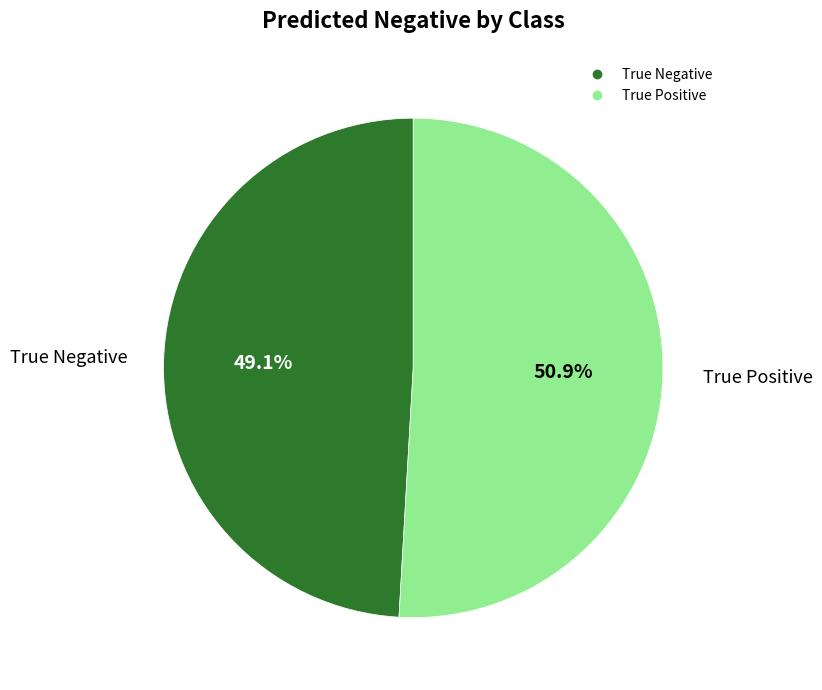

What percentage is the True Negative slice, to the nearest percent?

49%